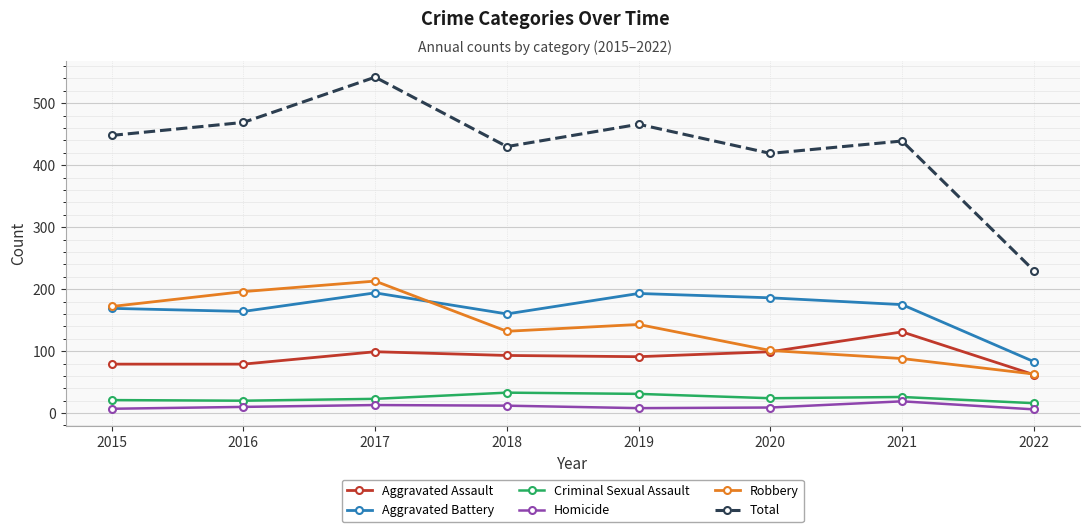

Count the number of categories in the chart.

8